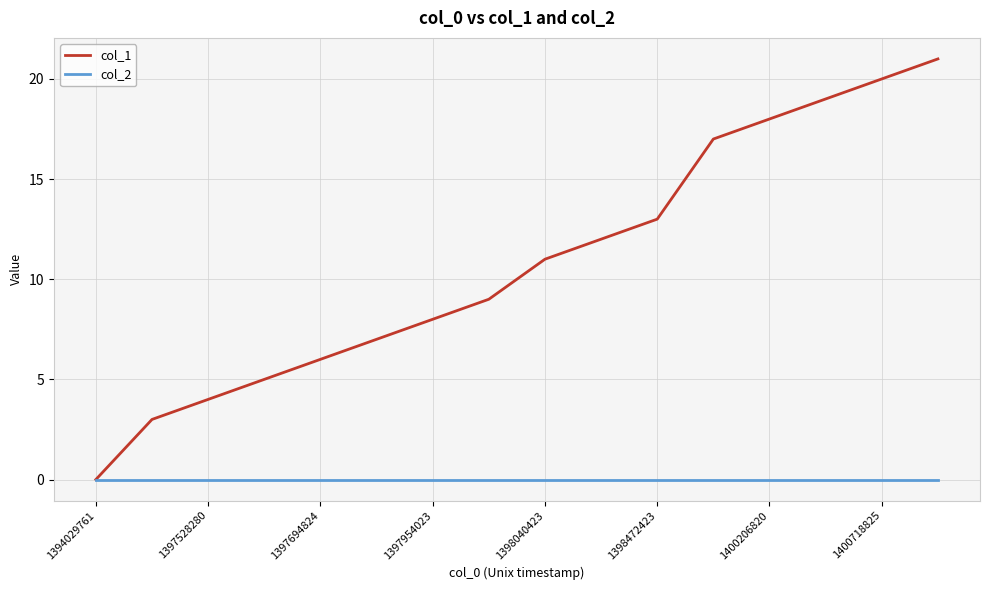

List the series in order of their overall mean, highest first.

col_1, col_2